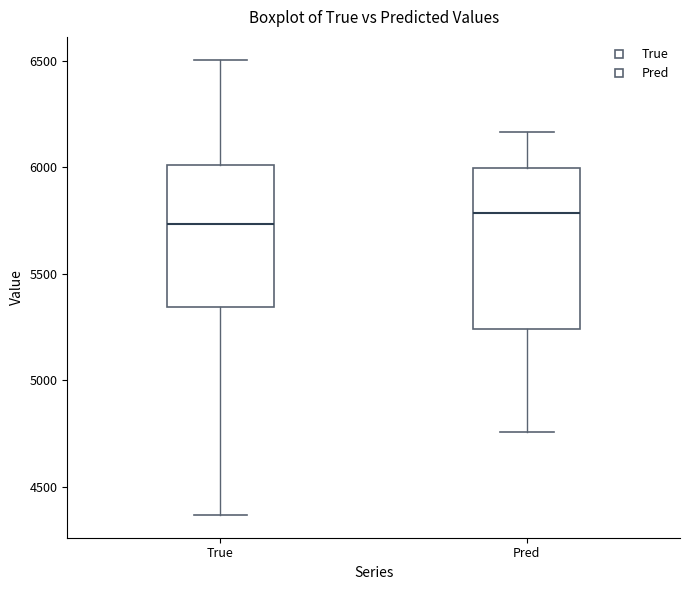

Which box has the highest median line?

Pred